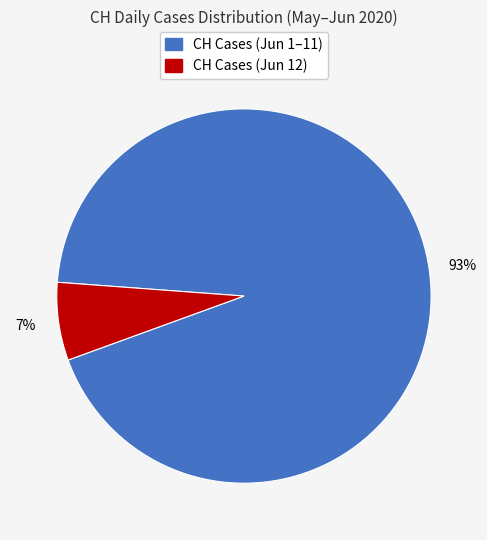

Does any single category account for the majority?

Yes